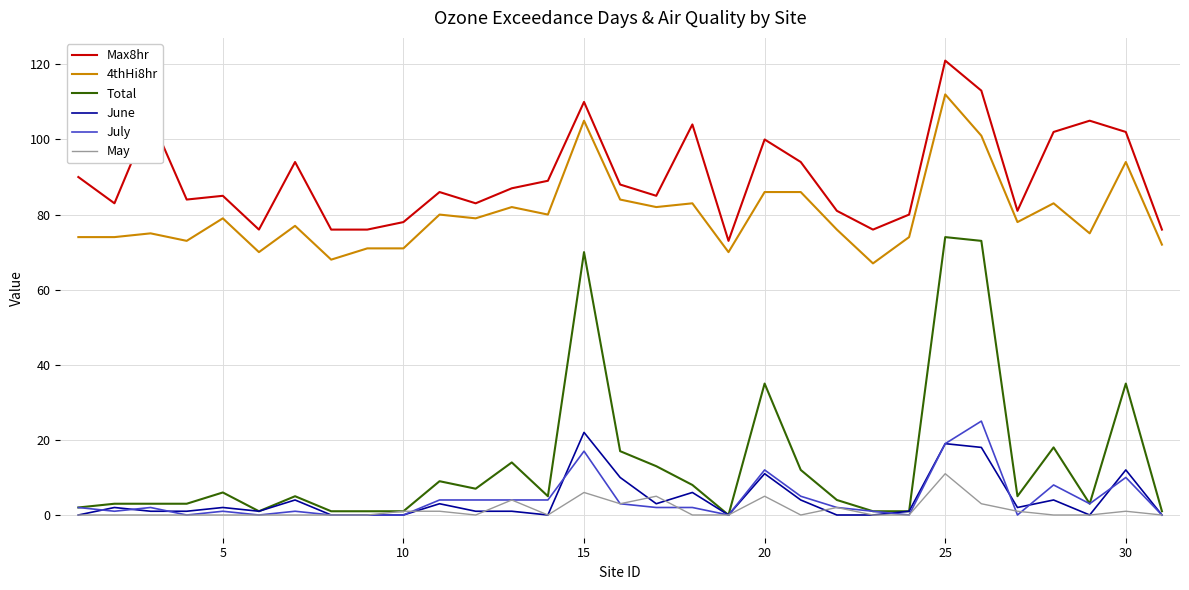

What is the lowest value of the 4thHi8hr series?

67